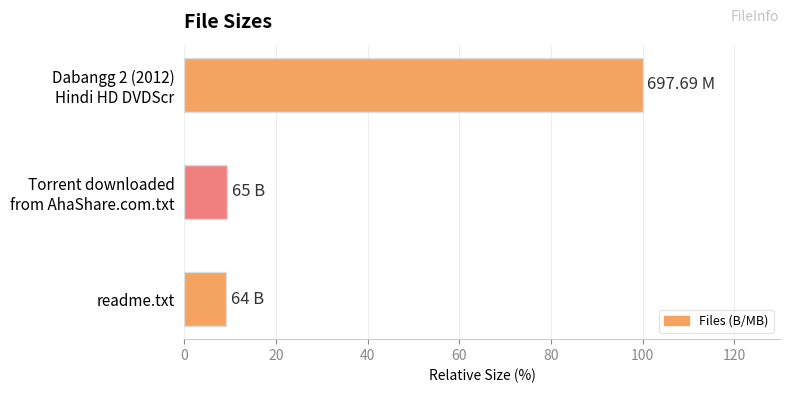

What is the average value?

39.5